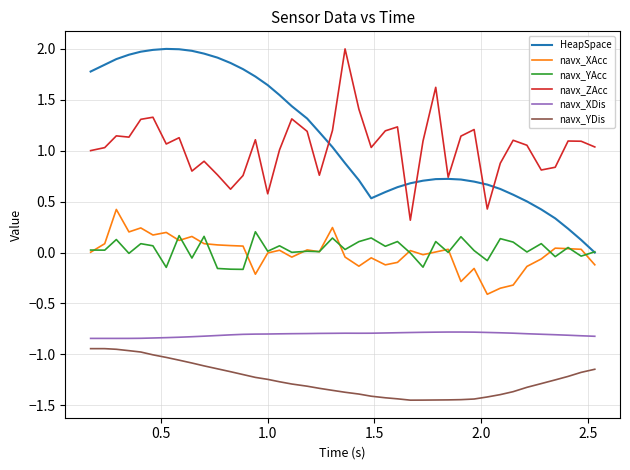

Which series has the largest range (max minus min)?

HeapSpace